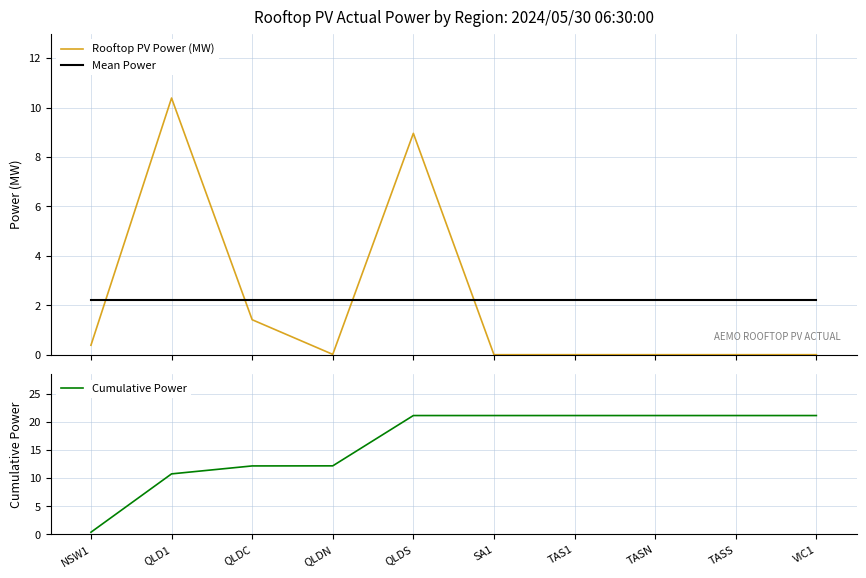

What is the label of the 7th point from the left?

TAS1